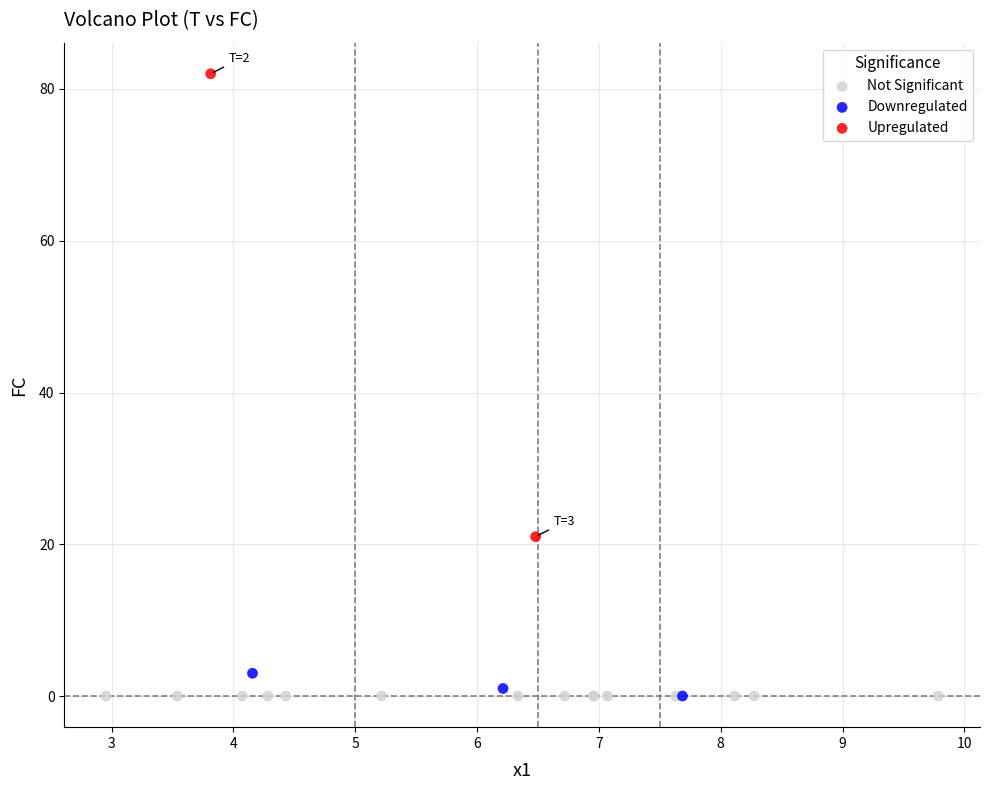

What are all the series names shown in the legend?

Not Significant, Downregulated, Upregulated